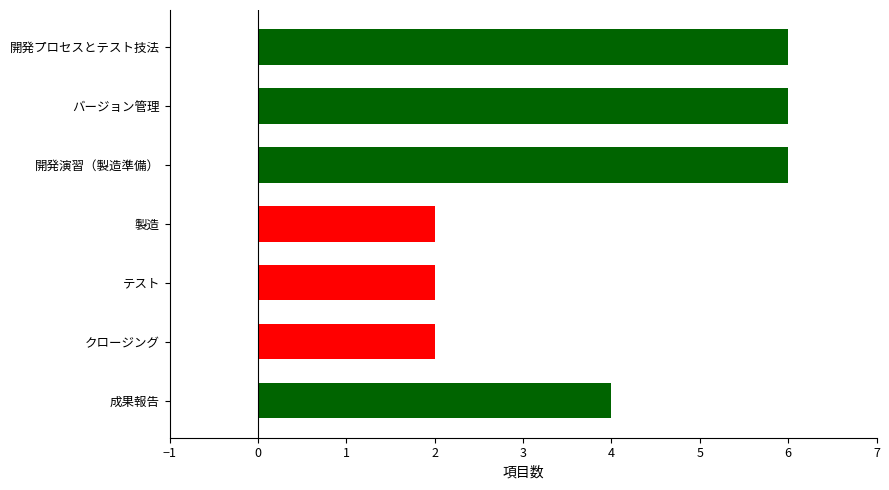

True or false: the data shows 7 at 成果報告.

False